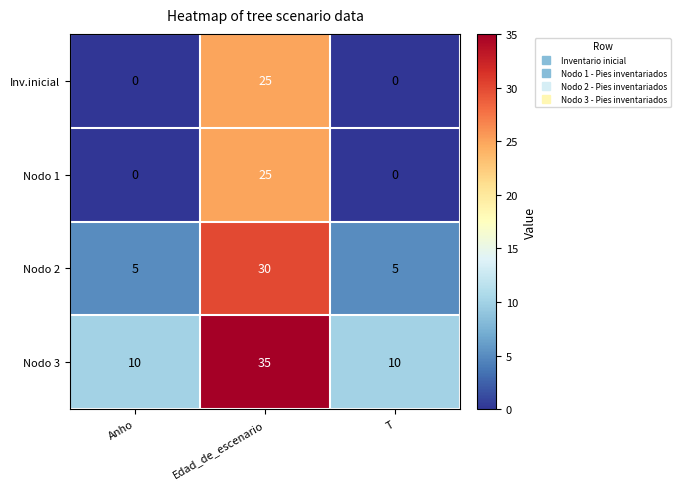

At how many categories does at least one series exceed 7?

3